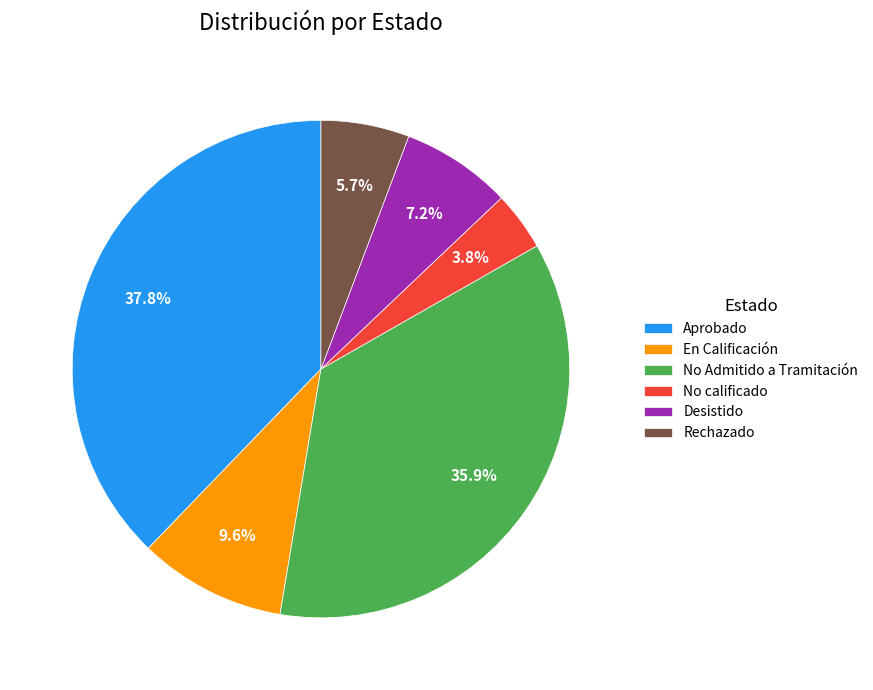

Is the sum of No Admitido a Tramitación and En Calificación greater than half?

No